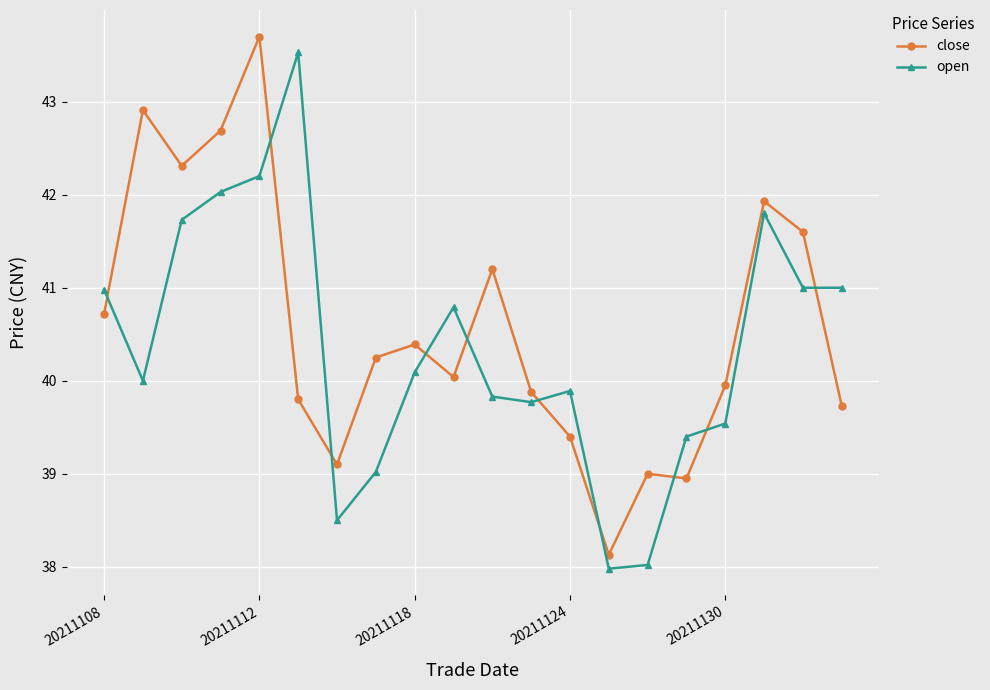

After their last crossing, which series has the higher values: close or open?

open